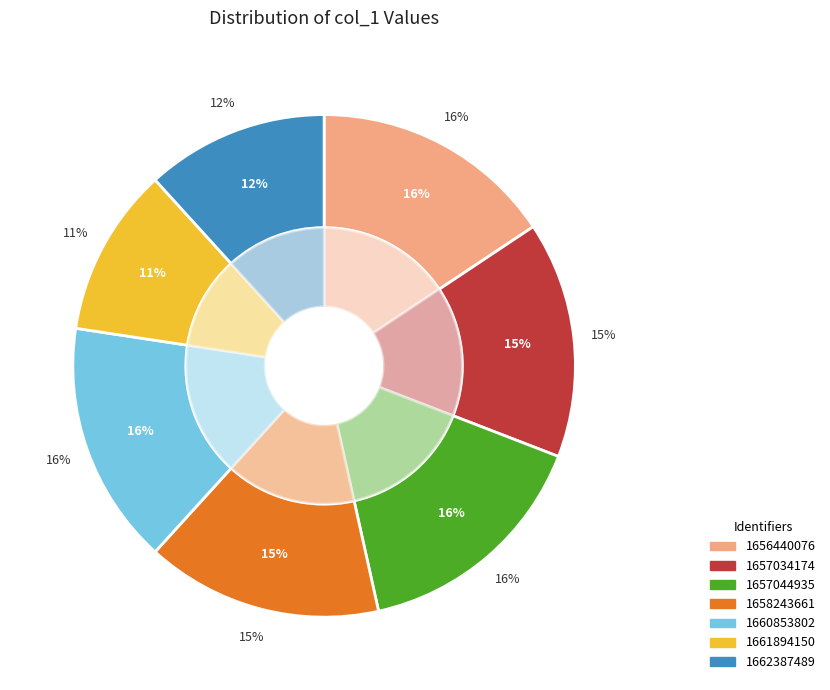

Rank the categories by value from highest to lowest.

1656440076, 1657044935, 1660853802, 1657034174, 1658243661, 1662387489, 1661894150